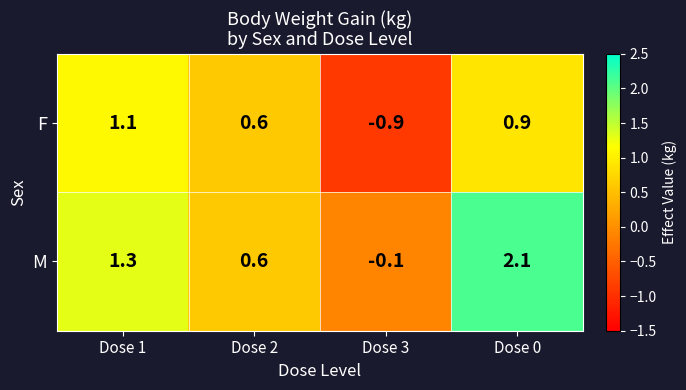

How many categories are shown in the chart?

4